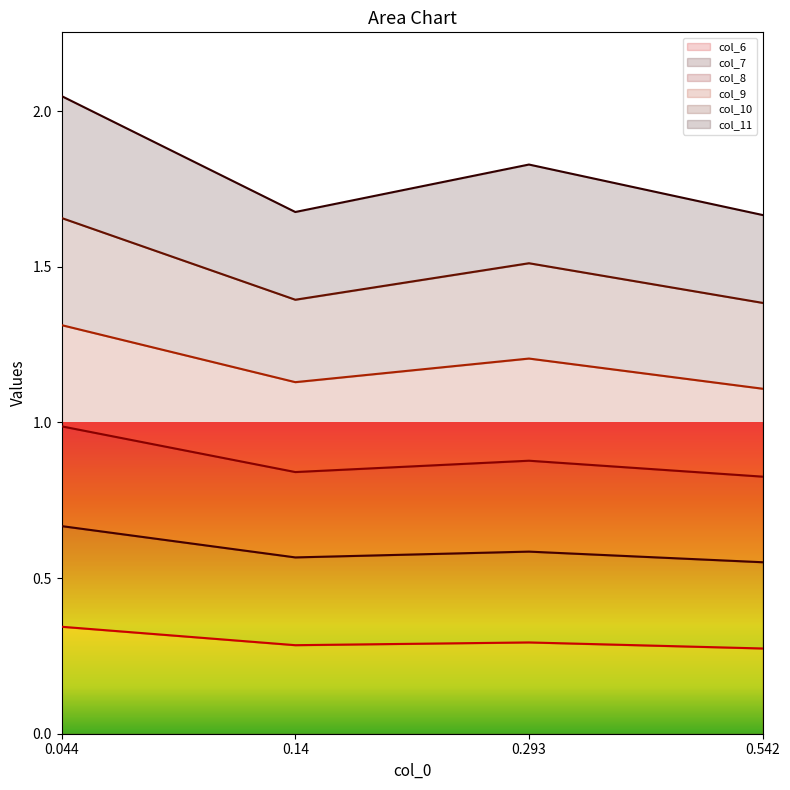

Count the number of categories in the chart.

4